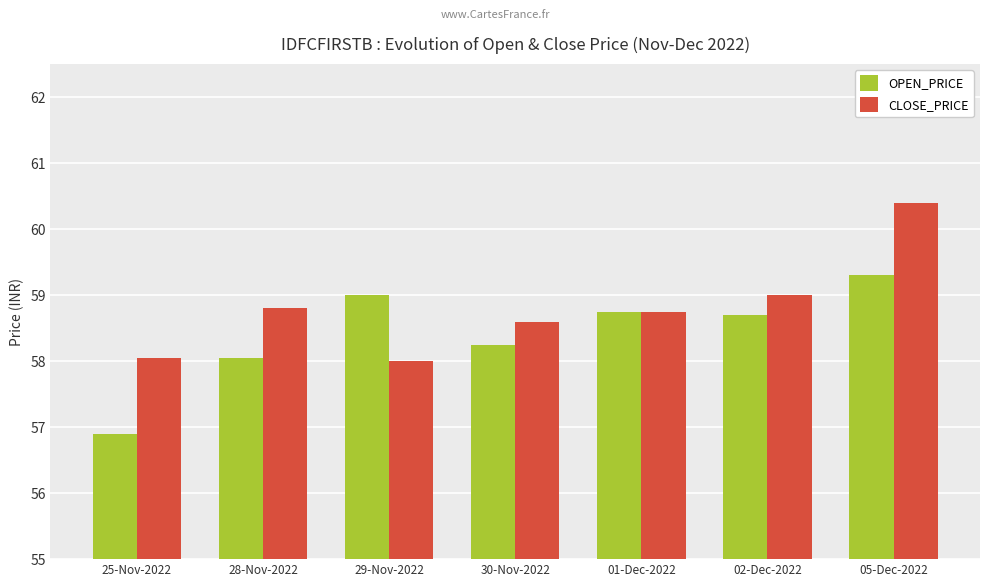

True or false: OPEN_PRICE has a value of 58.8 at 01-Dec-2022.

True